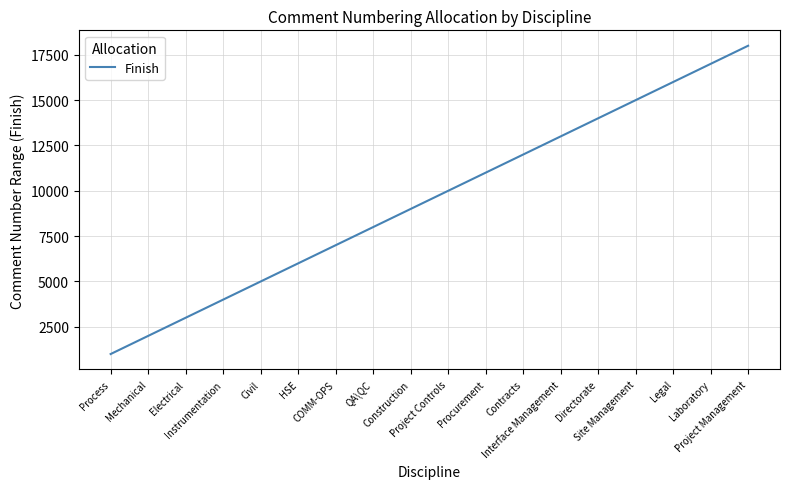

True or false: the data has more than 0 interior local peaks.

False